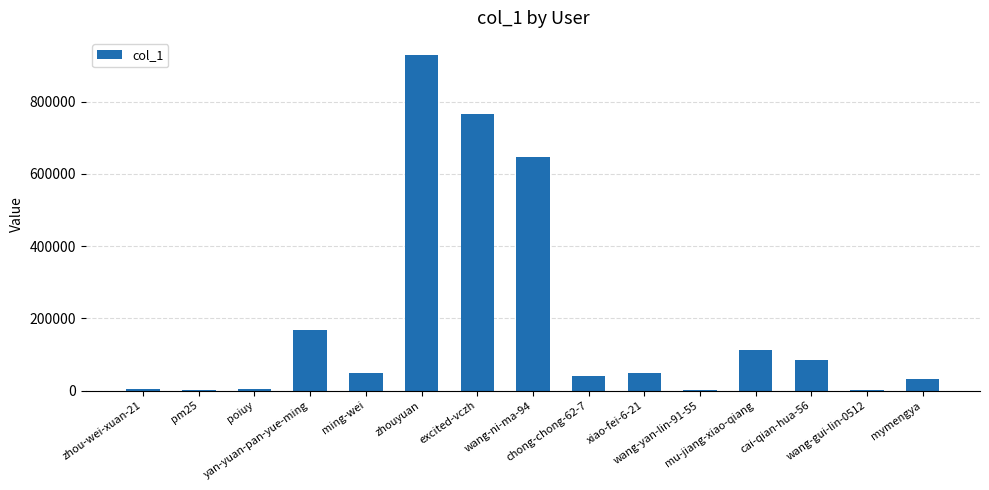

What is the sum of all values?

2890822